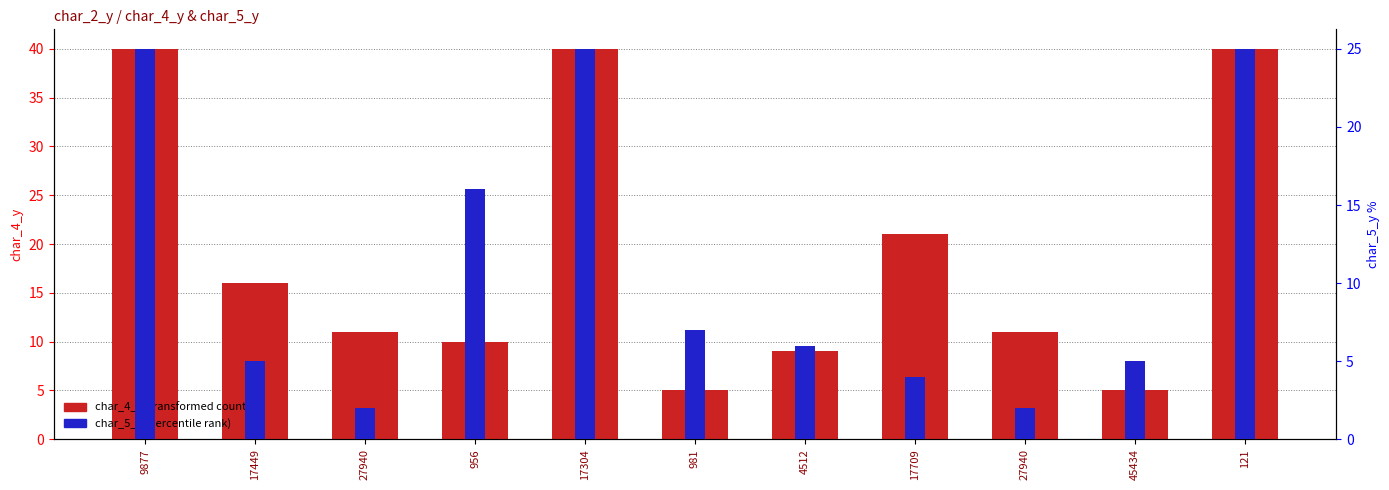

The char_4_y series shows 7 at 45434. True or false?

False